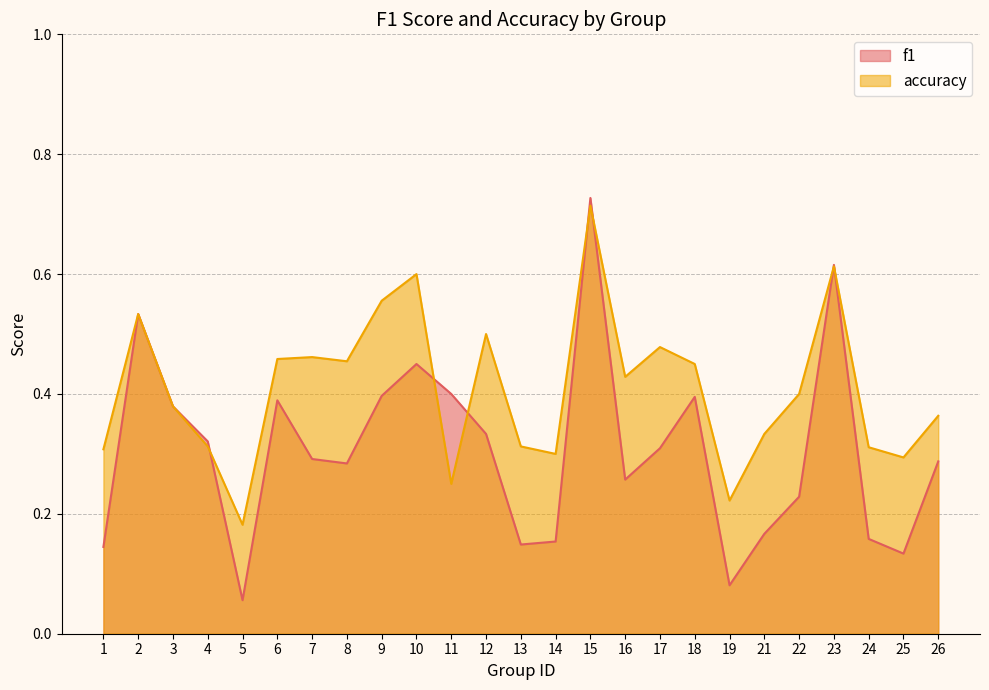

At which label does f1 reach its minimum?

5